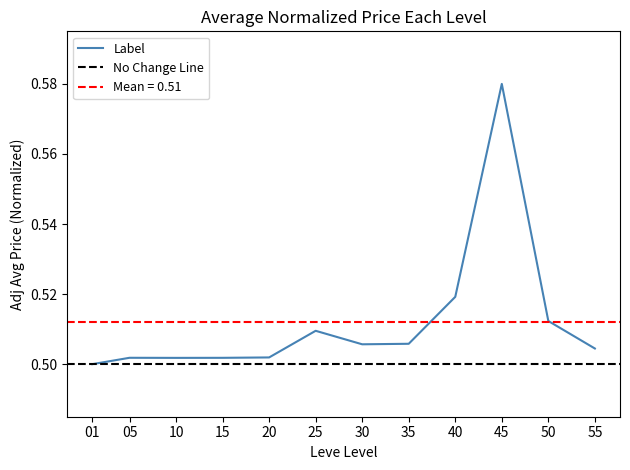

Reading left to right, transcribe all the data shown in this chart.

0.5	0.5	0.5	0.5	0.5	0.5	0.5	0.5	0.5	0.6	0.5	0.5